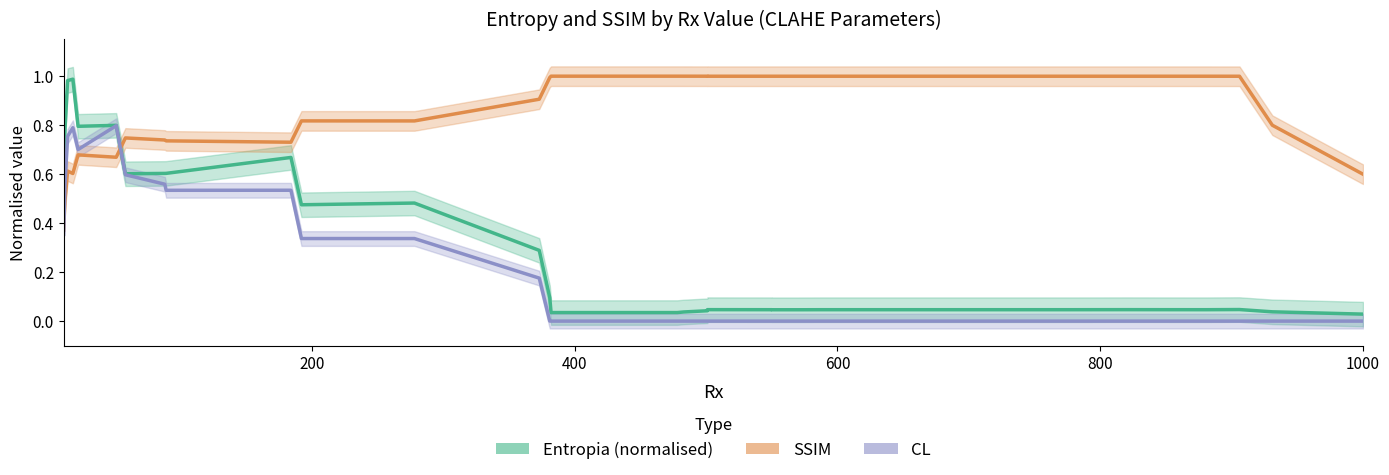

In CL, how many points are lower than both neighbors (excluding endpoints)?

2